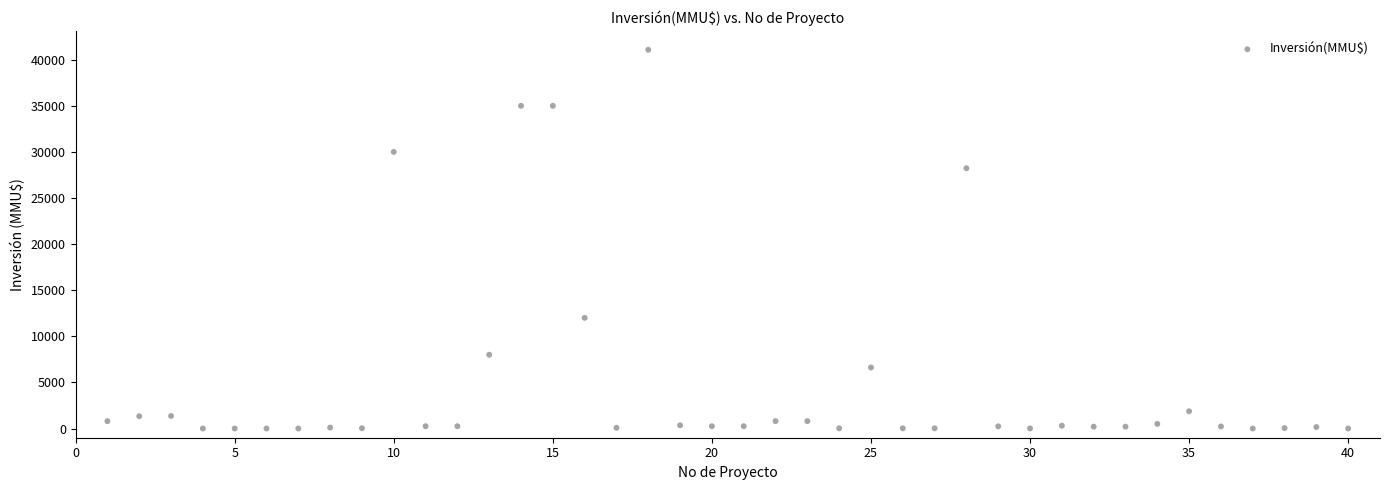

What Y value in the scatter plot is closest to 20537?

28227